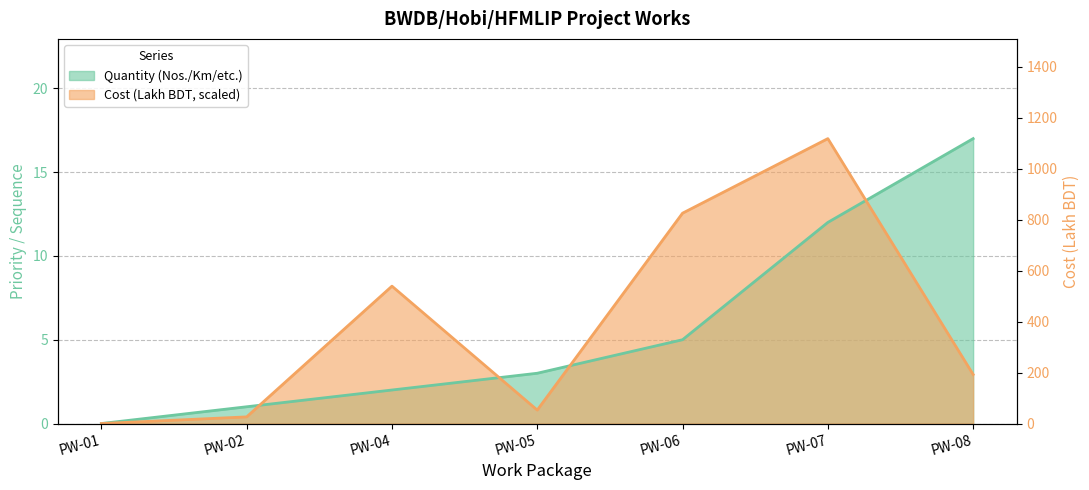

What is the sum of all Cost values?

41.9